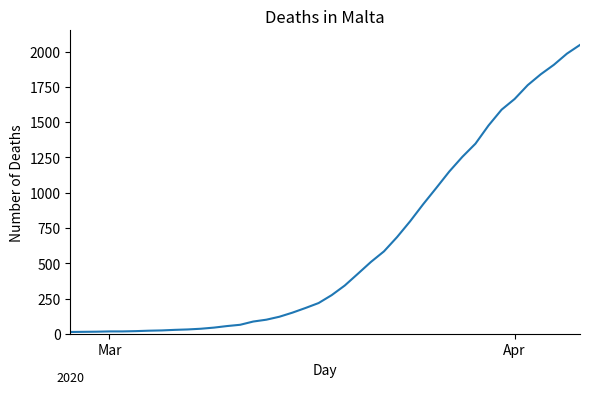

What is the difference between the maximum and minimum values?

2034